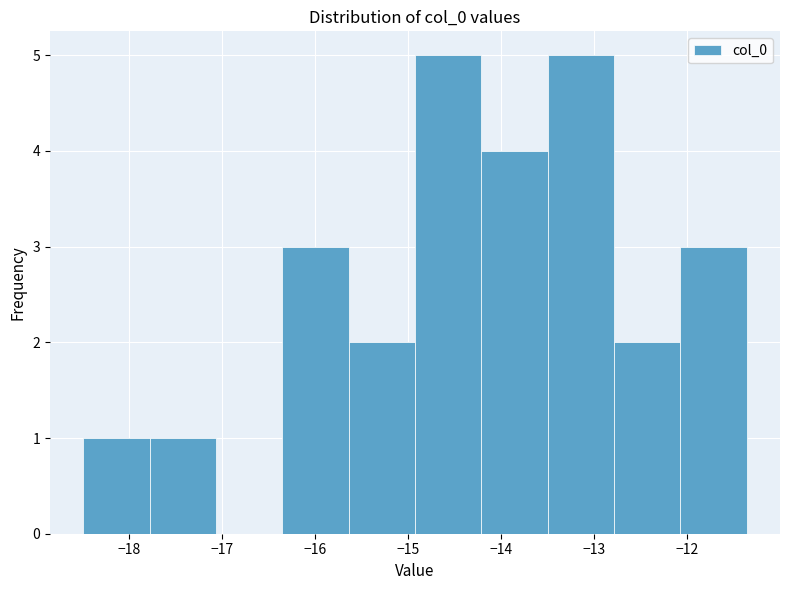

Reading left to right, list every bar in this chart as the range it spans on the x-axis followed by its height. Neither the bar edges nor the heights are printed on the chart, so give them approximately, as read against the axes.

-18.5 to -17.8: 1
-17.8 to -17.1: 1
-17.1 to -16.4: 0
-16.4 to -15.6: 3
-15.6 to -14.9: 2
-14.9 to -14.2: 5
-14.2 to -13.5: 4
-13.5 to -12.8: 5
-12.8 to -12.1: 2
-12.1 to -11.4: 3